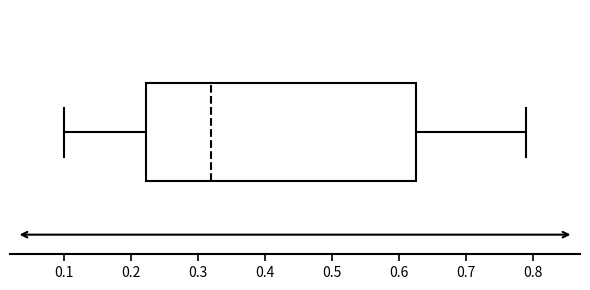

Transcribe this box plot: give where the median line is, the range the box spans, and where the two whiskers end, as read against the x-axis. The values are not printed on the chart, so give them approximately, as read against the axis.

median 0.32, box 0.22 to 0.63, whiskers 0.10 to 0.79